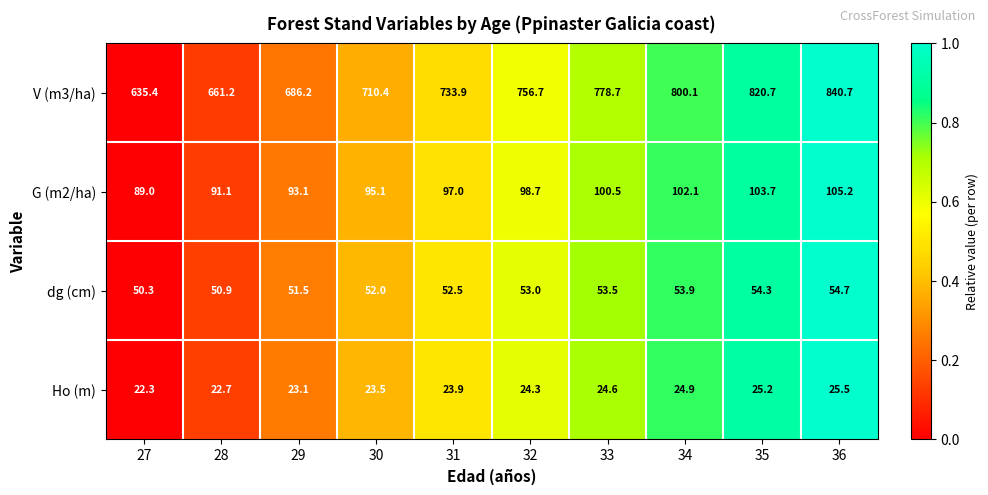

True or false: G (m2/ha) has a value of 97.0 at 31.

True